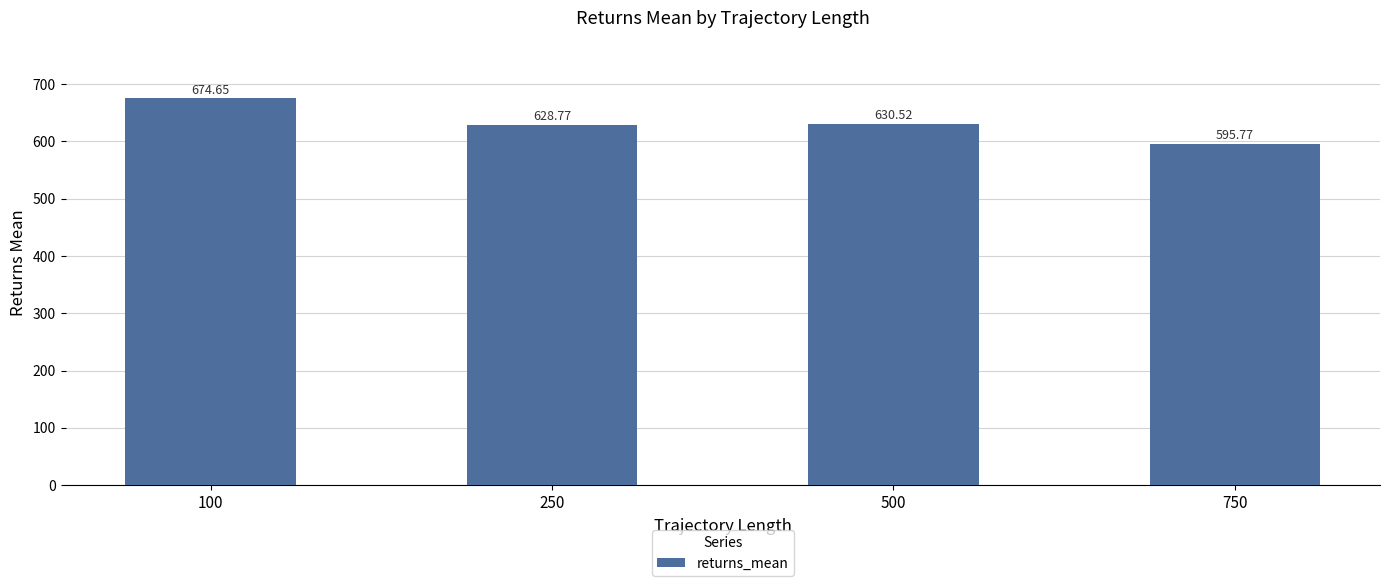

Where does the data first go above 630?

100